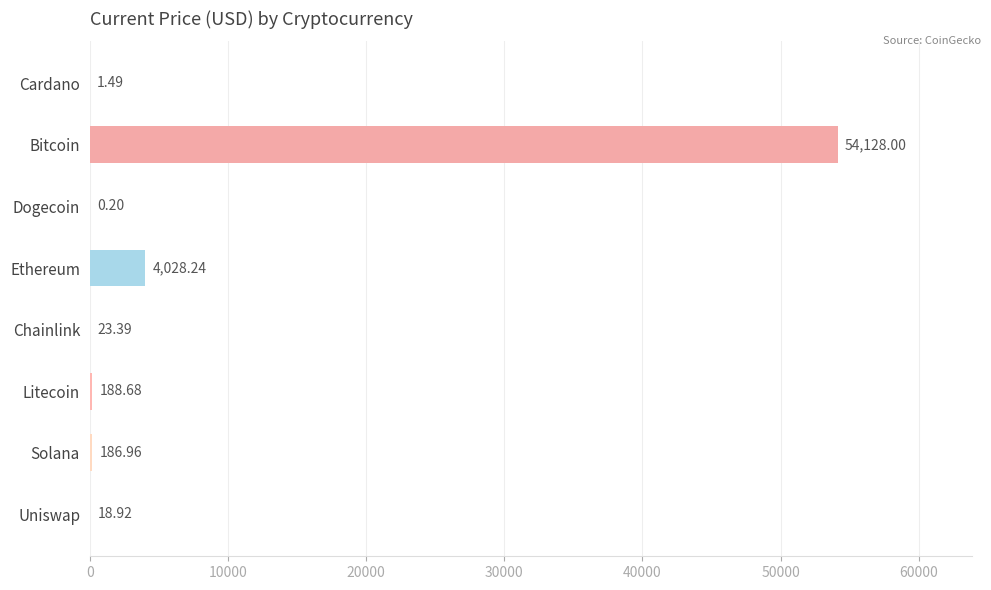

What is the sum of the values at Dogecoin and Cardano?

1.7